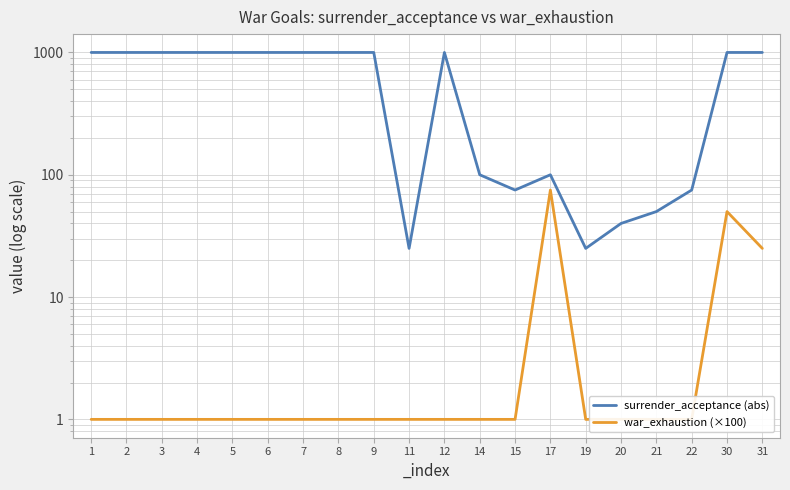

Reading right to left, list all the values displayed in this chart.

surrender_acceptance (abs): 1000	1000	75	50	40	25	100	75	100	1000	25	1000	1000	1000	1000	1000	1000	1000	1000	1000
war_exhaustion (×100): 25	50	1	1	1	1	75	1	1	1	1	1	1	1	1	1	1	1	1	1